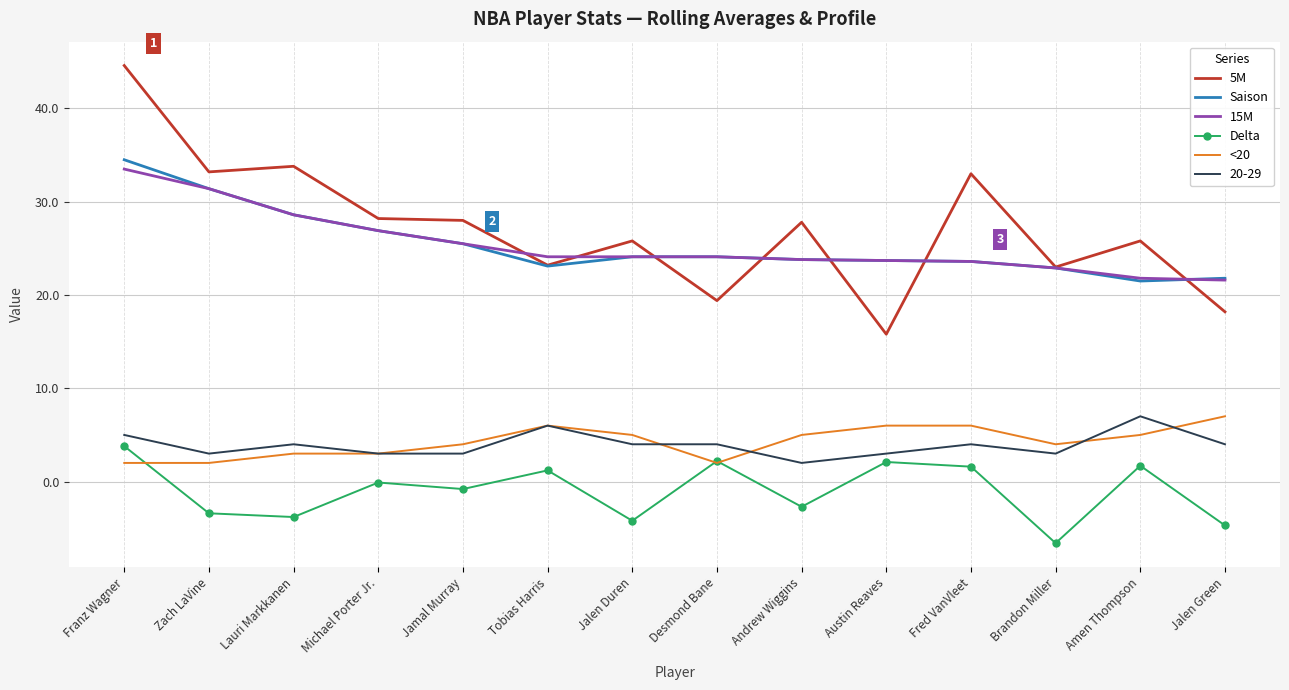

What is the difference between the maximum and minimum values in the 5M series?

28.8